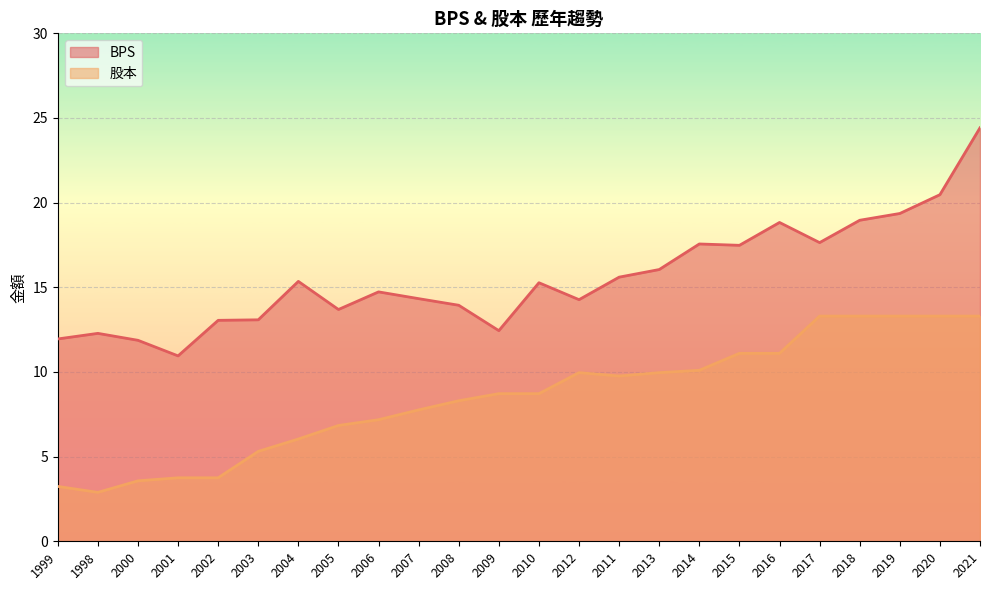

What are all the series names shown in the legend?

BPS, 股本